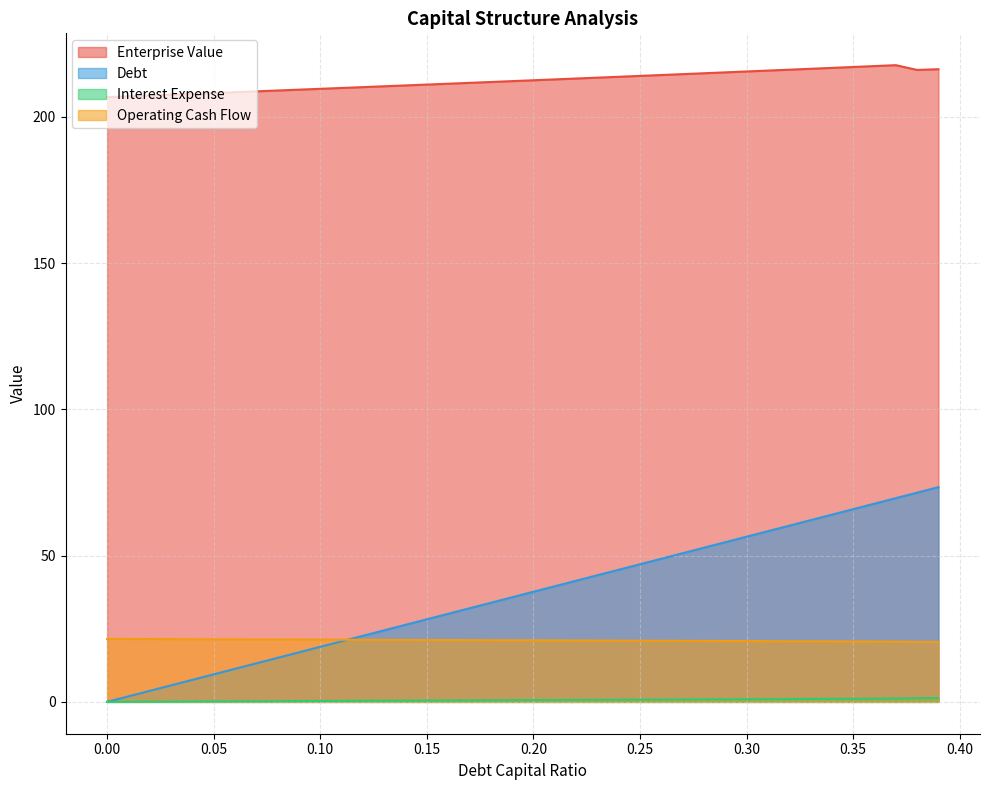

The value of enterprise_value at 0.28 is 123.5. True or false?

False